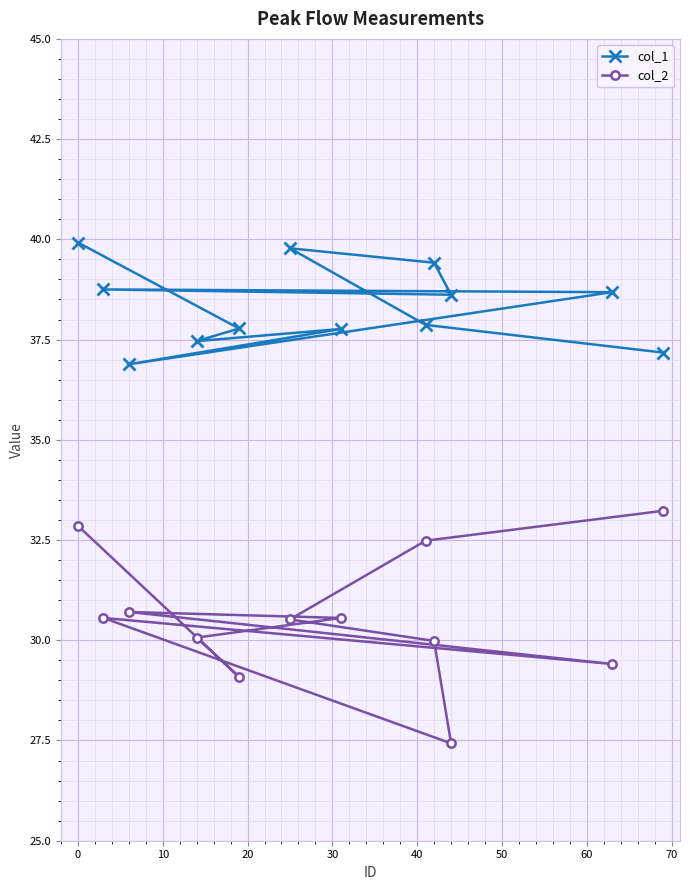

True or false: col_2 has more than 2 points higher than both neighbors.

False